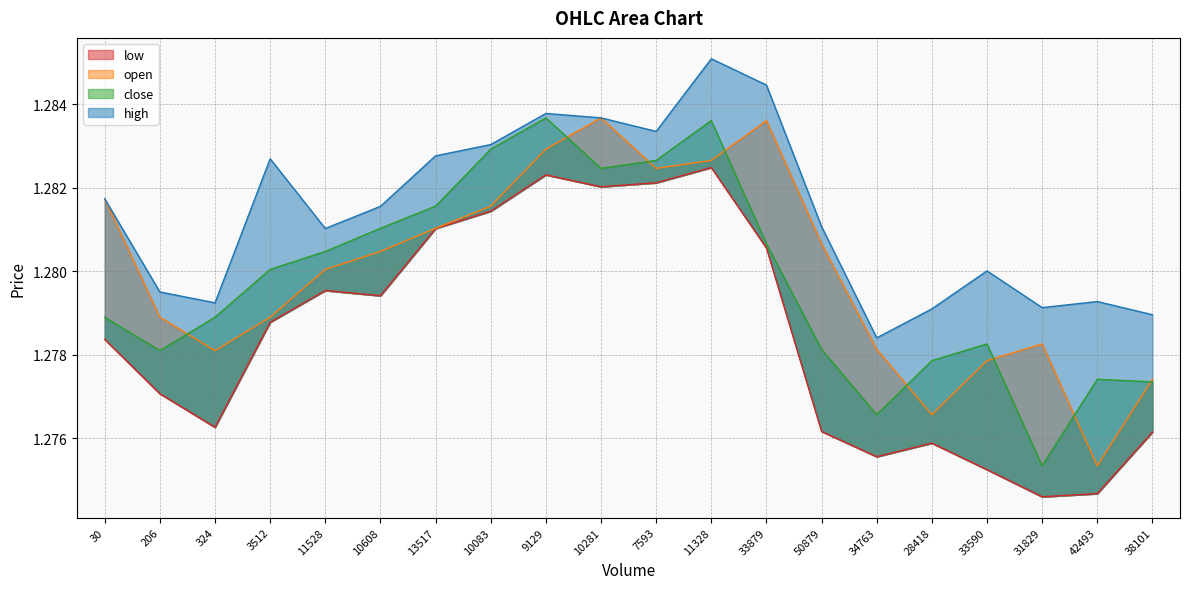

Between 10281 and 34763, which is larger?

10281